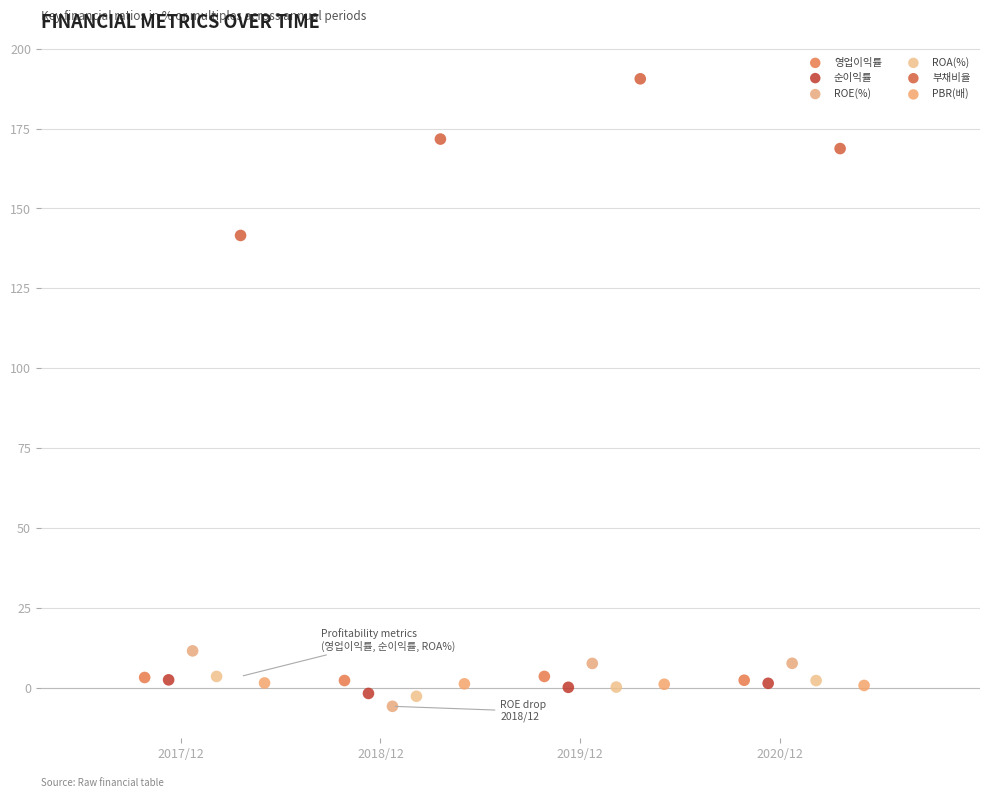

Which series has the widest spread of Y values?

부채비율